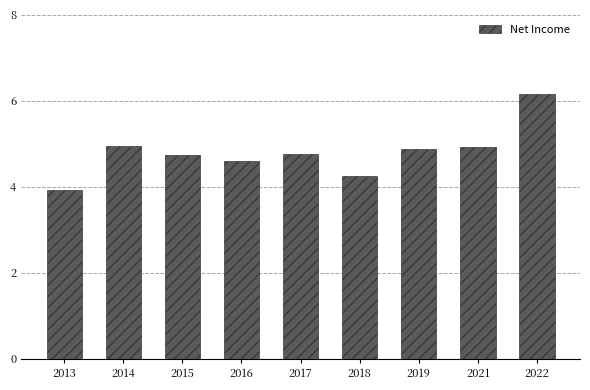

What is the average value?

4.8